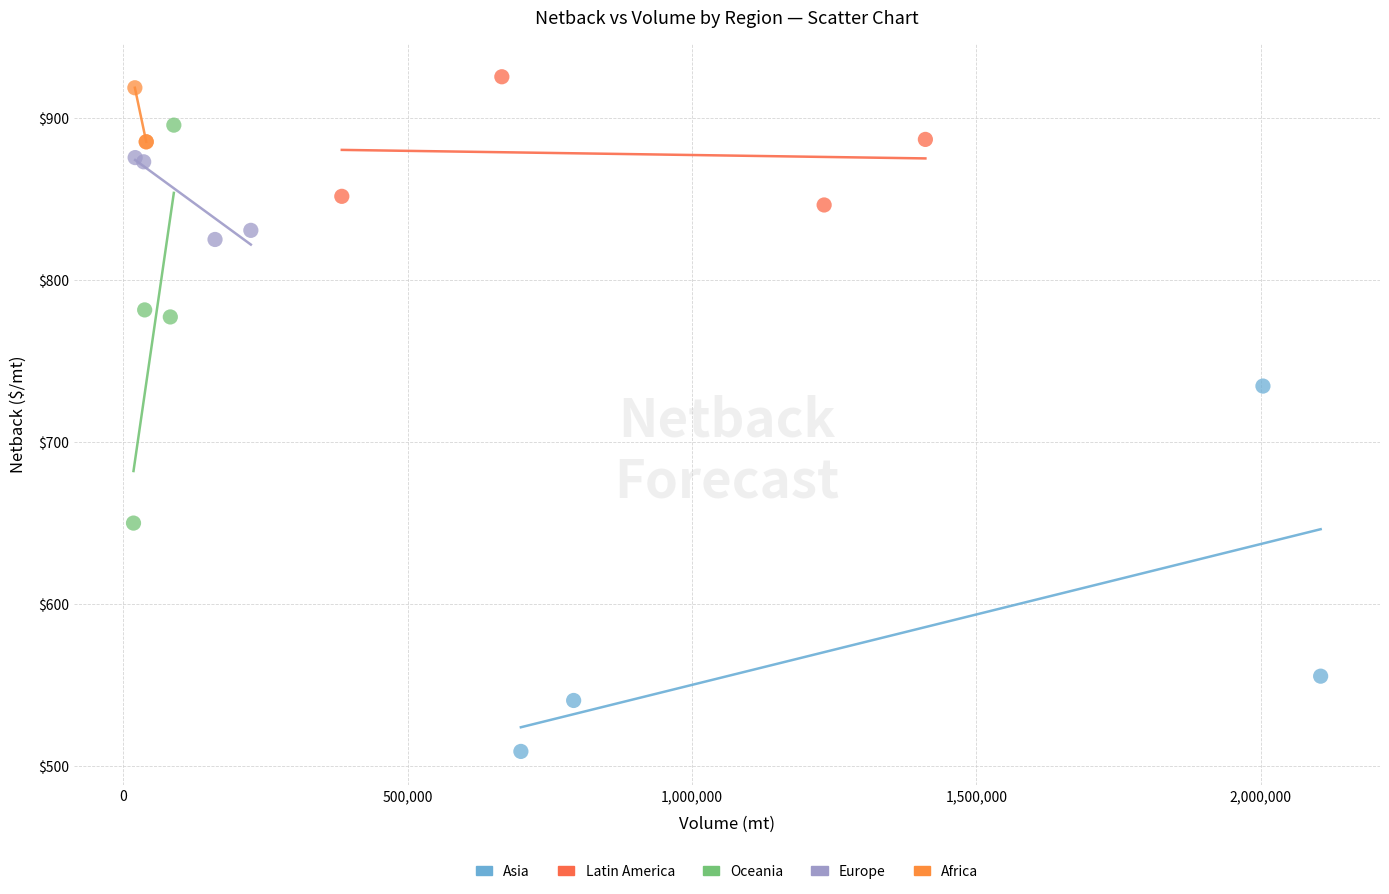

Which series reaches the minimum Y coordinate?

Asia